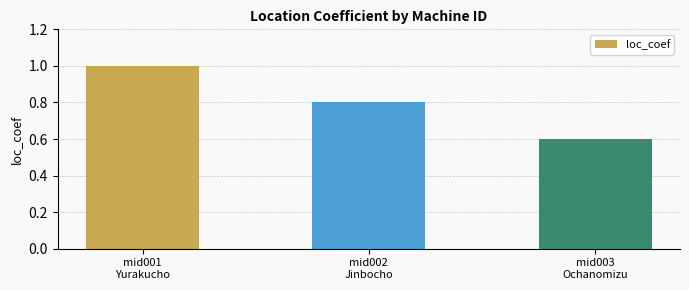

List the labels in order of value, largest first.

mid001
Yurakucho, mid002
Jinbocho, mid003
Ochanomizu